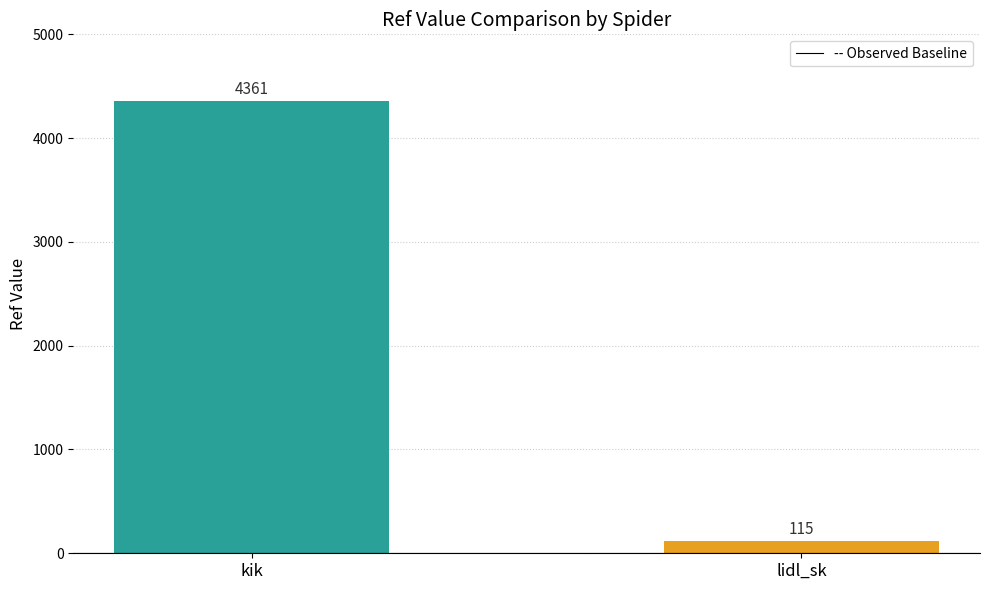

Rank the categories by value from lowest to highest.

lidl_sk, kik